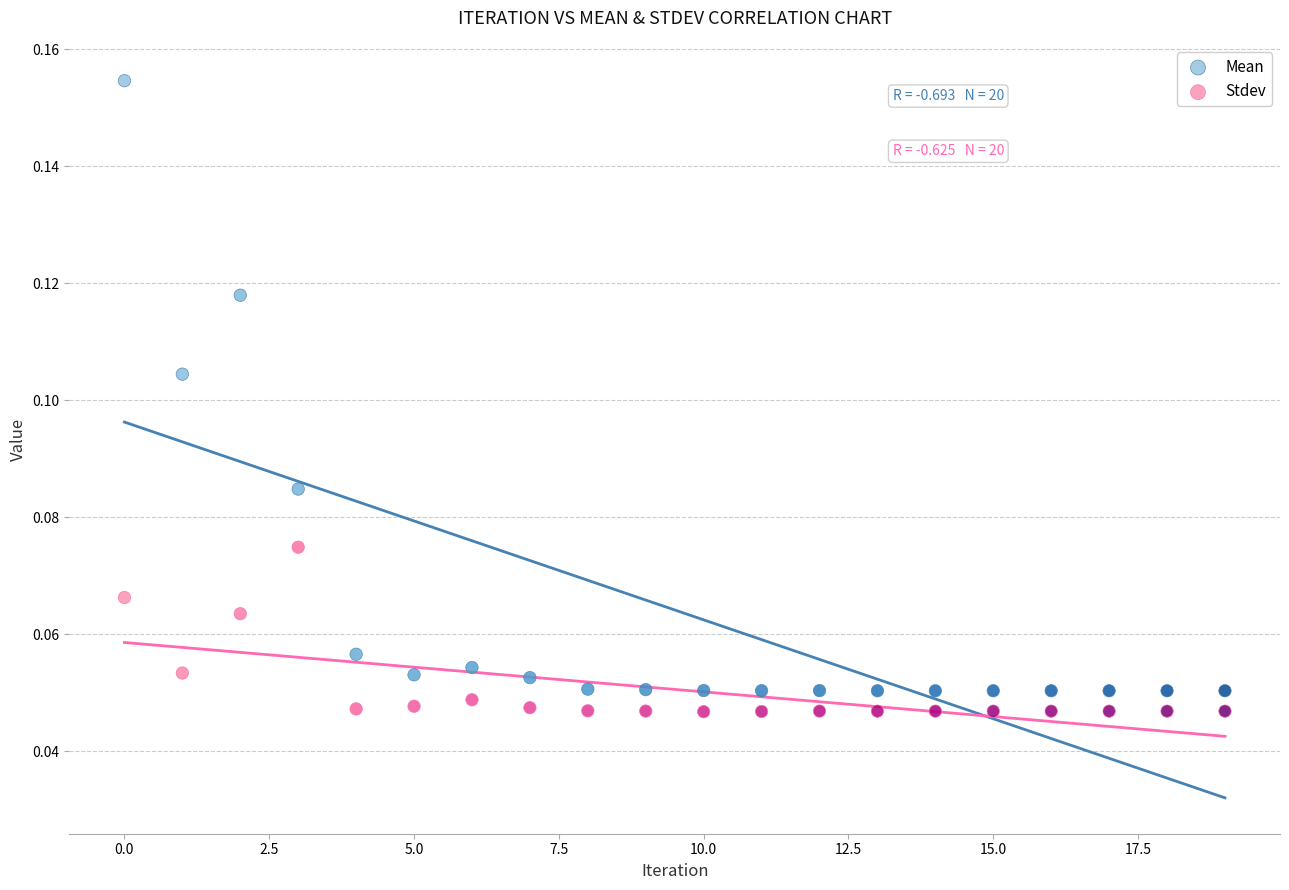

Which series contains the highest Y value?

Mean